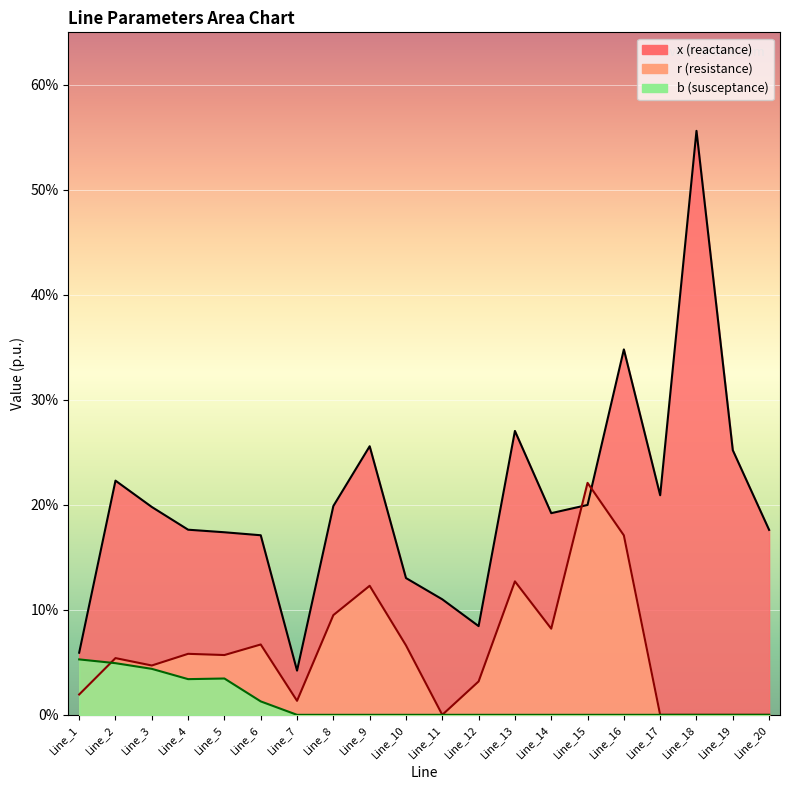

After their last crossing, which series has the higher values: x or r?

x